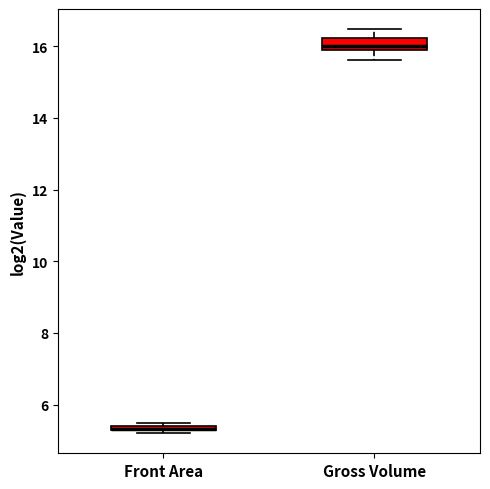

Where does the upper whisker of the box for Gross Volume end on the y-axis? The values are not printed on the chart, so give them approximately, as read against the axis.

16.4